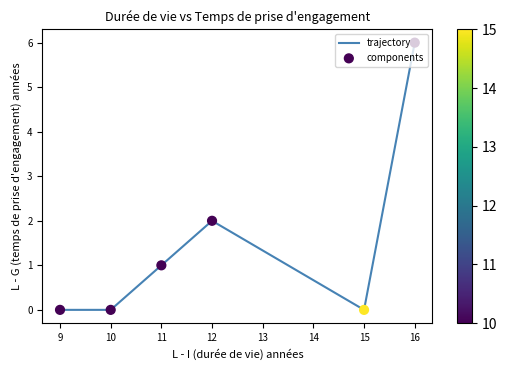

The chart shows a value of -4 at 10. True or false?

False